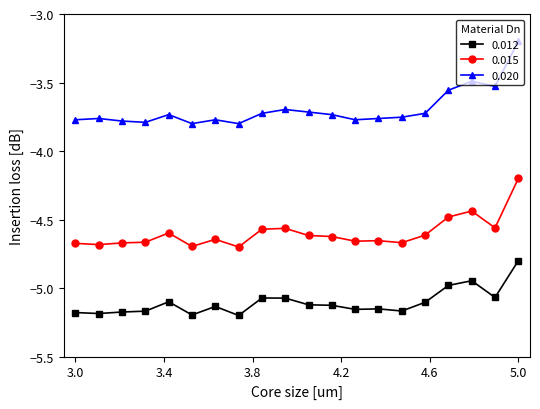

True or false: 0.020 has more than 2 points higher than both neighbors.

True